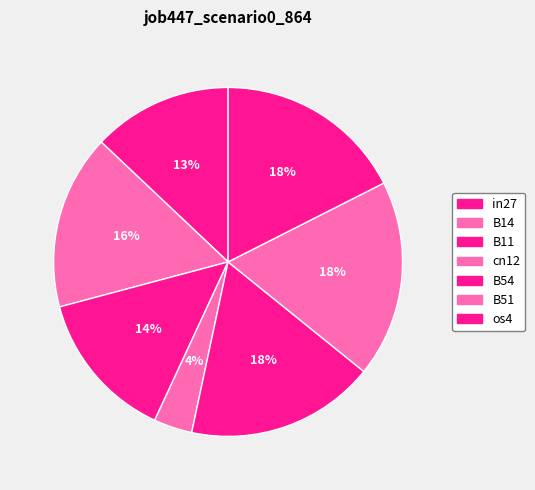

Is there any slice that represents more than half of the pie?

No